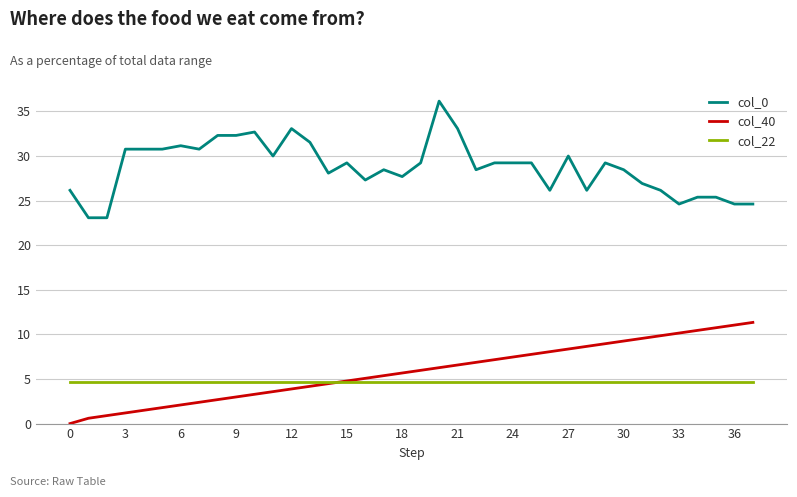

Is this an area chart (filled region under the line)?

No